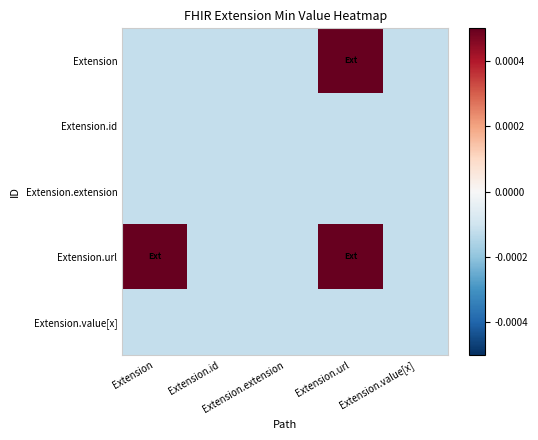

At how many categories does at least one series exceed 0?

2